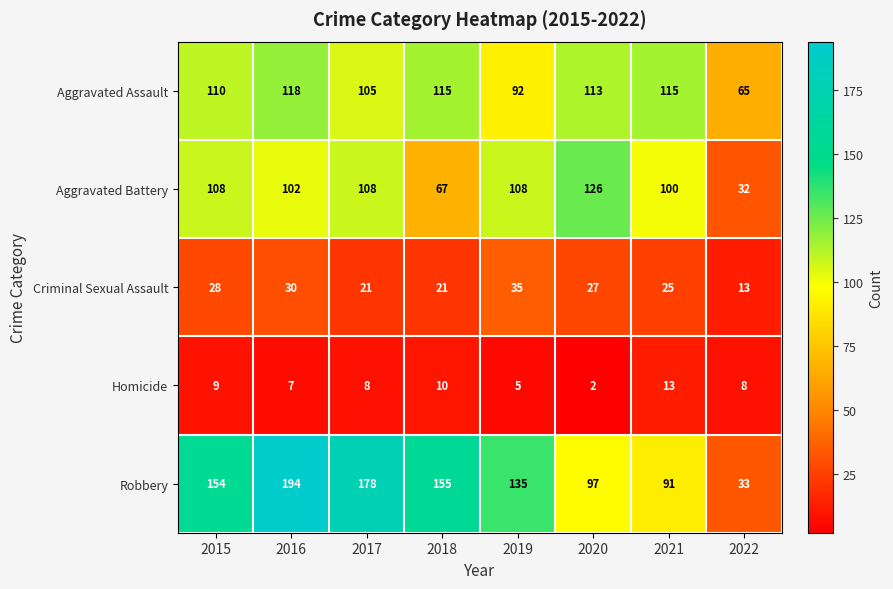

The value of Homicide at 2019 is 2. True or false?

False